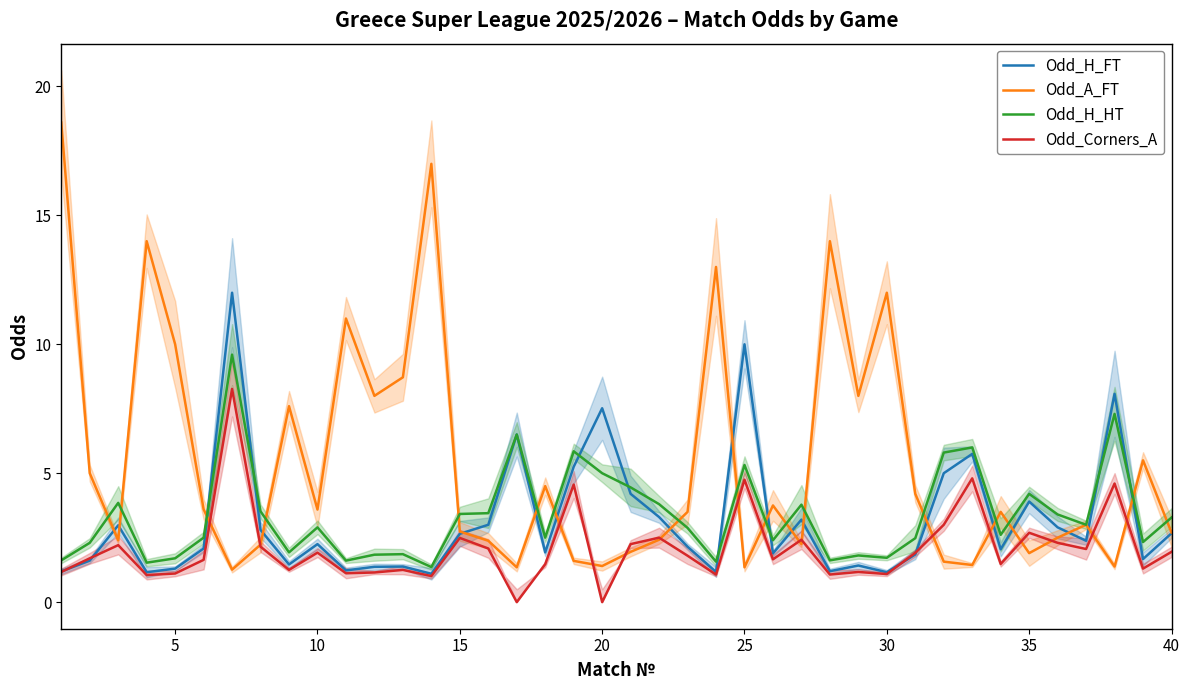

What is the spread (max minus min) of values at 15?

12.9